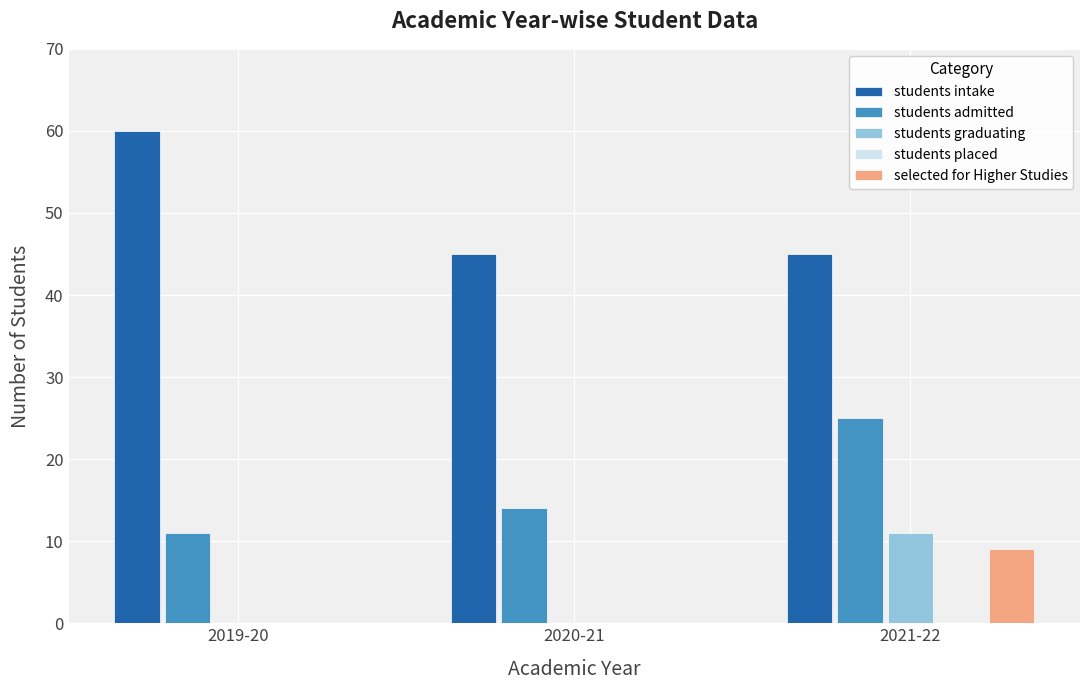

The value of students intake at 2021-22 is 45. True or false?

True